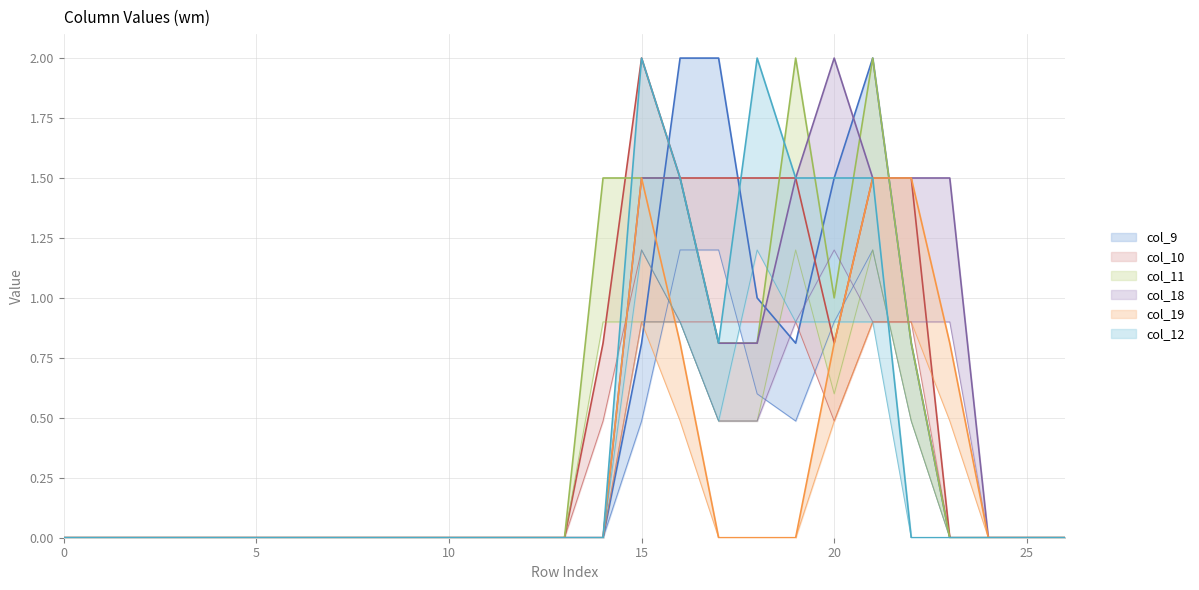

Between 11 and 25, which series saw the biggest shift?

col_9